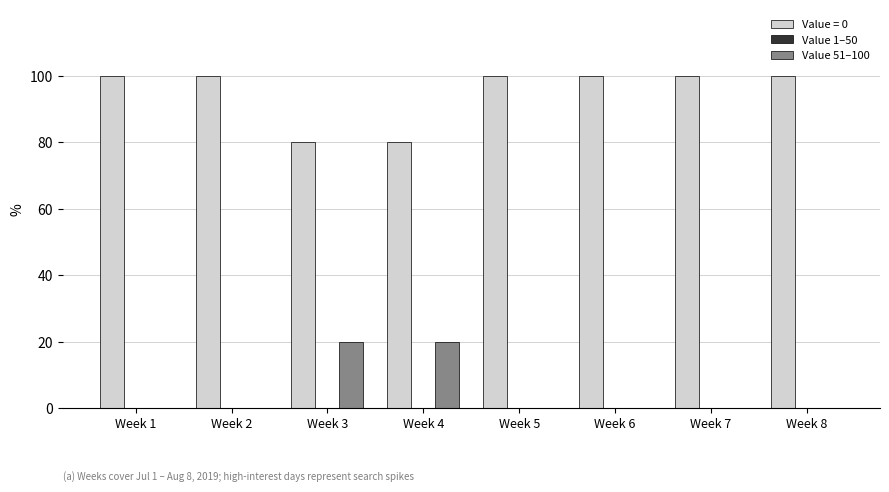

The Value 51–100 series shows 0 at Week 7. True or false?

True